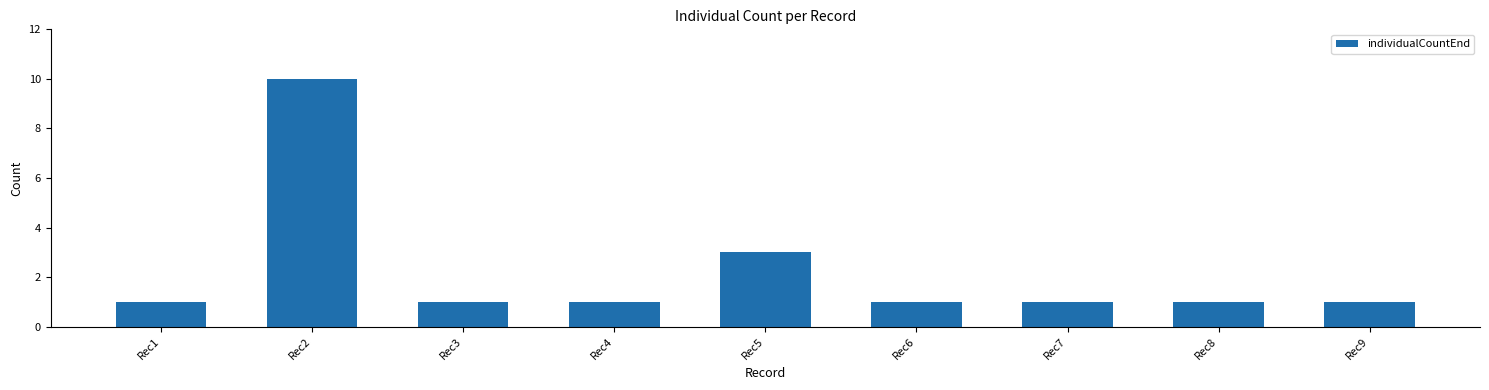

What is the value of the 4th bar from the left?

1